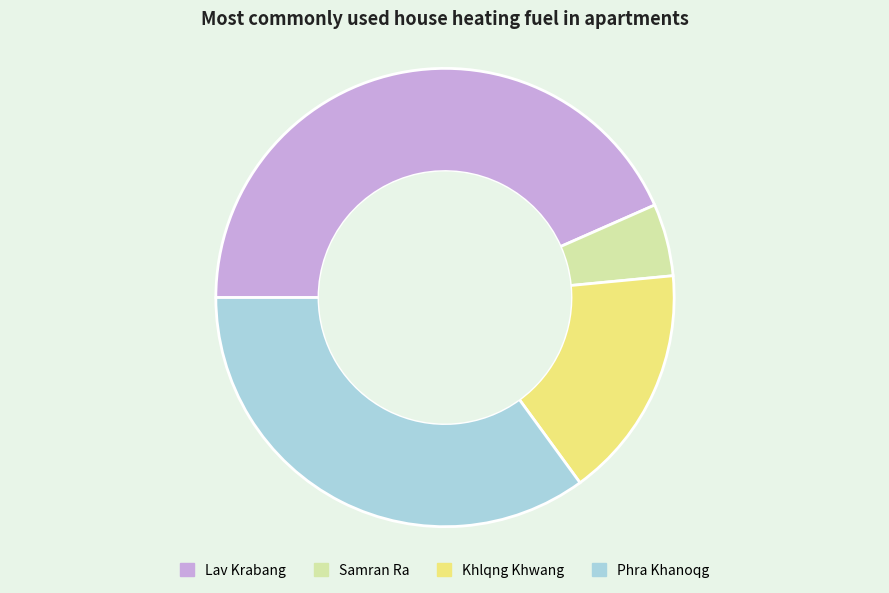

Is there any slice that represents more than half of the pie?

No